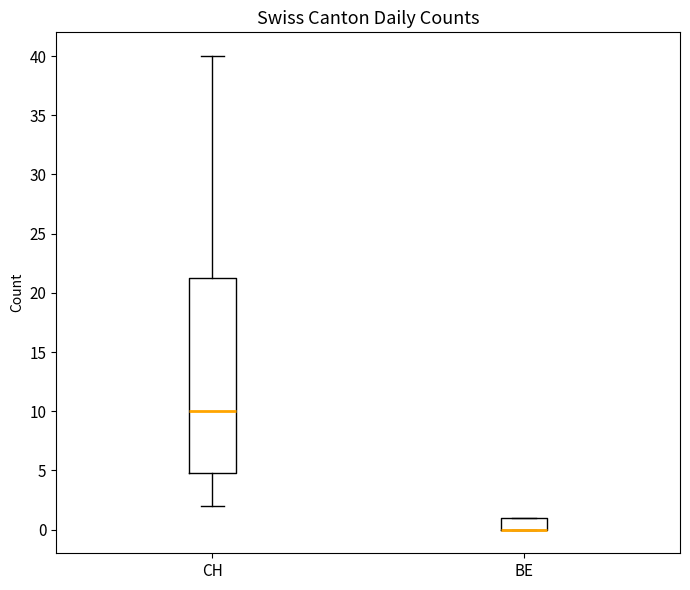

Reading left to right, read every box against the y-axis: the position of its median line, the range the box covers, and the ends of its whiskers. The values are not printed on the chart, so give them approximately, as read against the axis.

CH: median 10.0, box 5.0 to 21.5, whiskers 2.0 to 40.0
BE: median 0.0 (drawn on the box's lower edge), box 0.0 to 1.0, whiskers 0.0 to 1.0